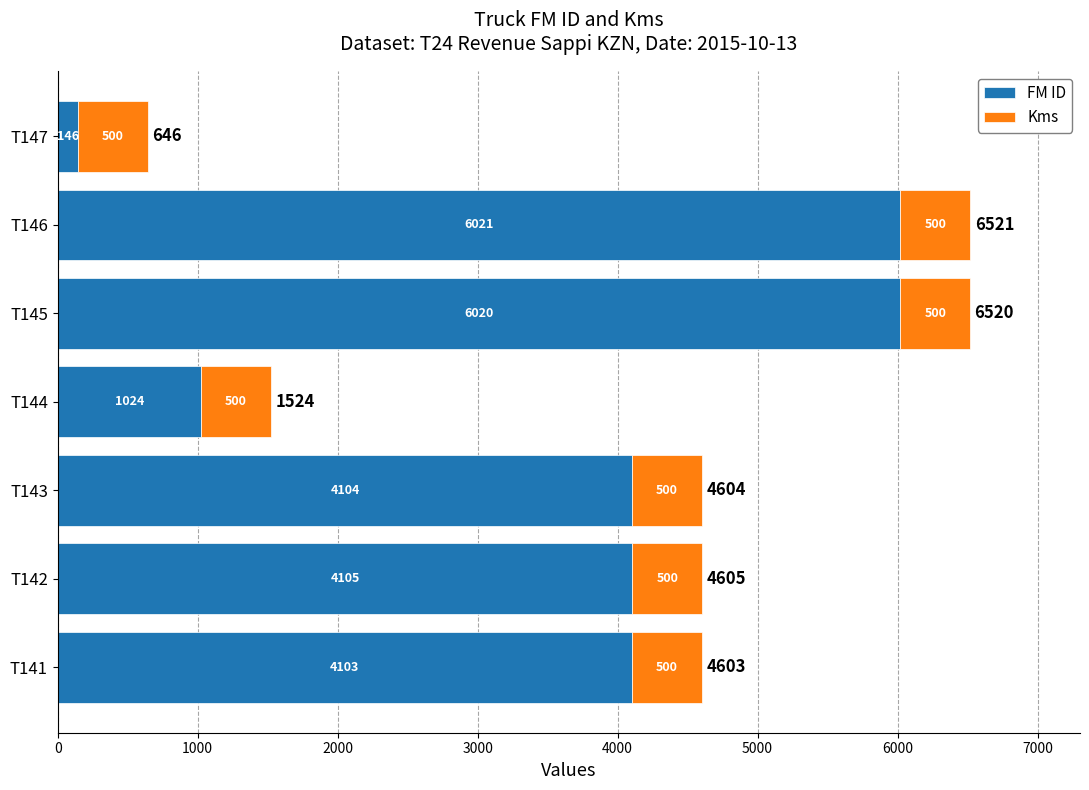

List the labels in order of FM ID value, largest first.

T146, T145, T142, T143, T141, T144, T147